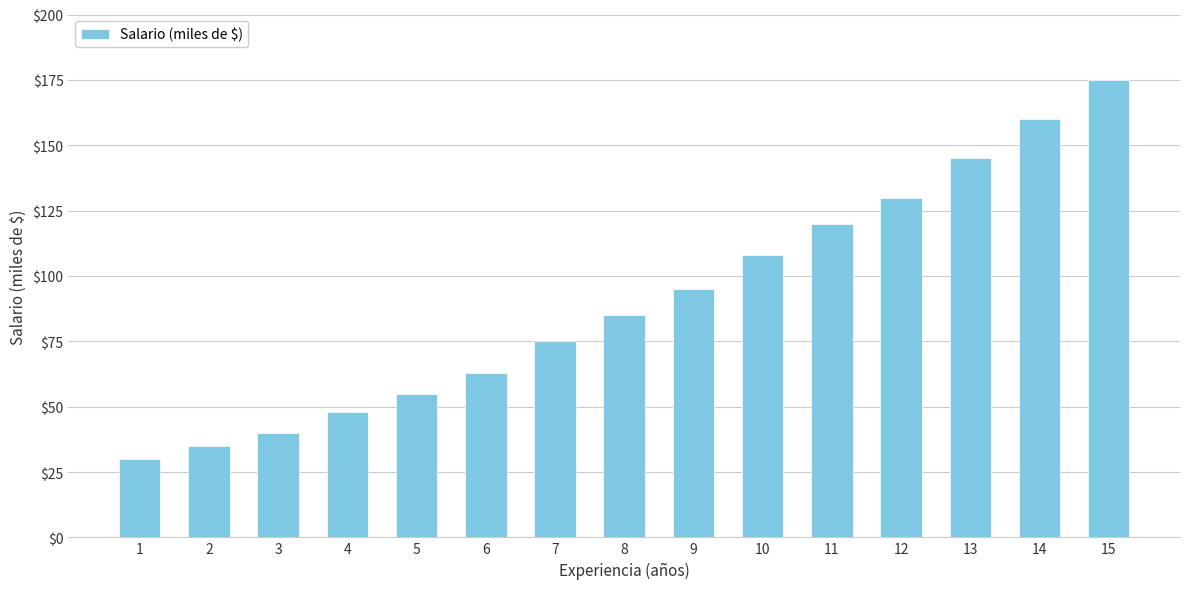

What is the approximate value at 3, to the nearest 10?

40